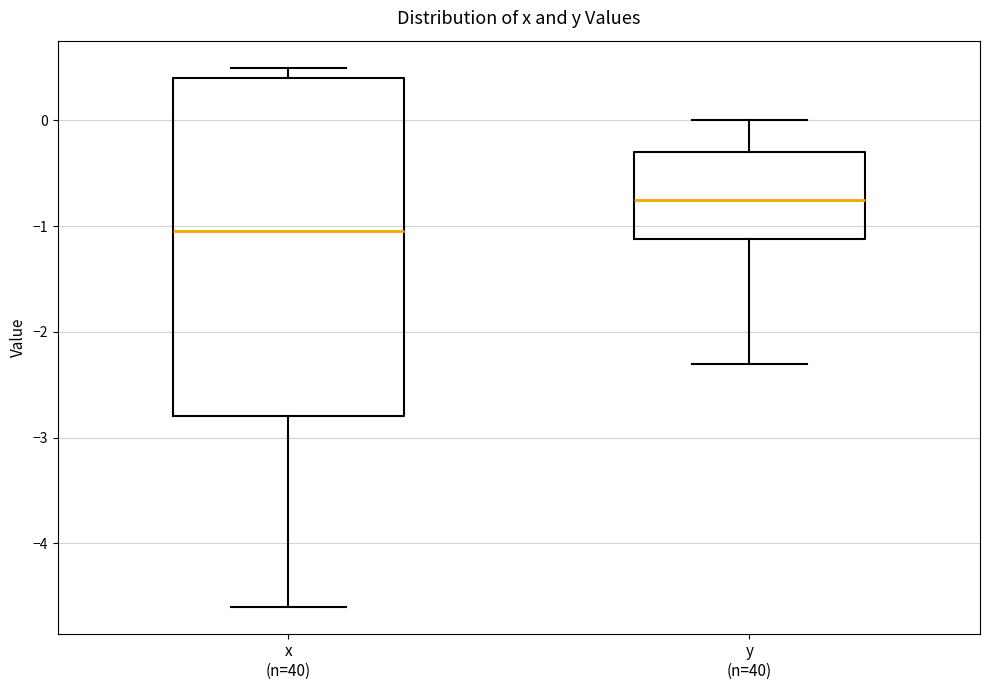

Comparing the boxes themselves (not the whiskers), which one is the tallest?

x (n=40)